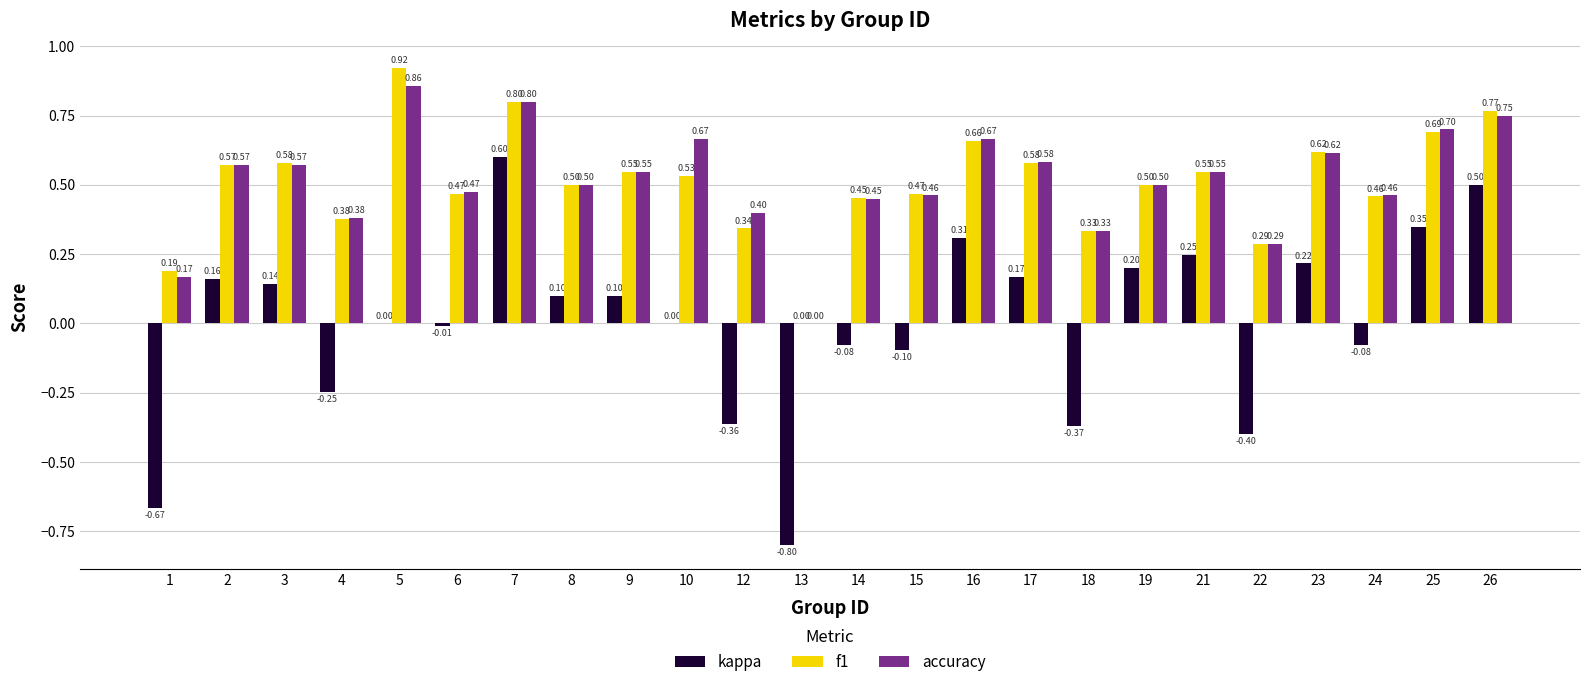

What value does the accuracy series have at 3?

0.6